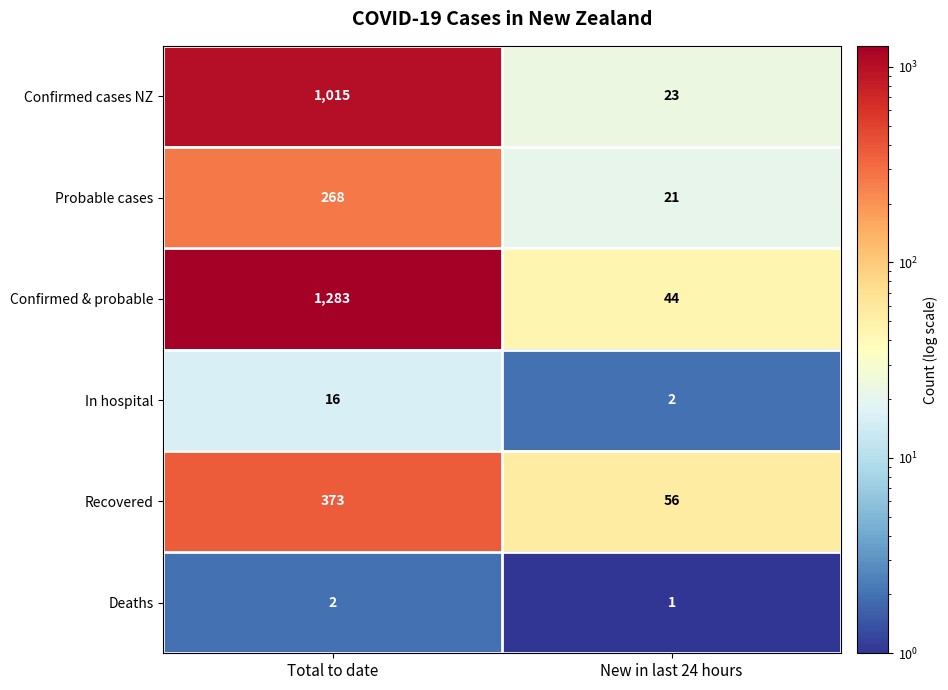

List the series in order of their peak value, lowest first.

Deaths, In hospital, Probable cases, Recovered, Confirmed cases NZ, Confirmed & probable